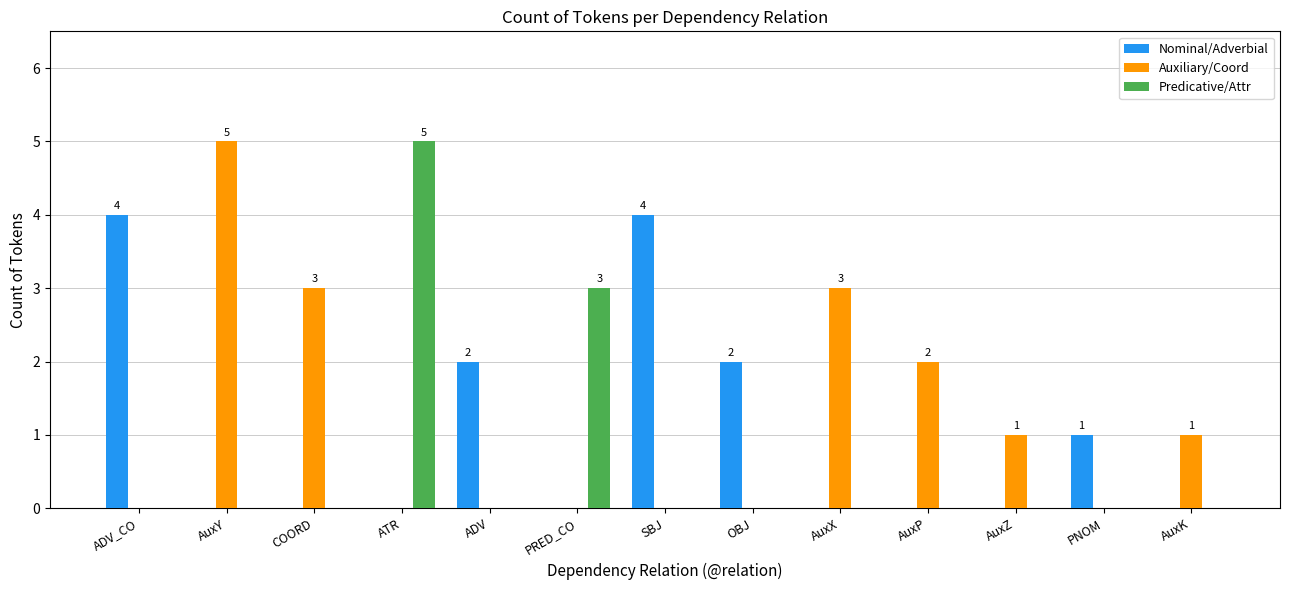

What is the highest value of the Auxiliary/Coord series?

5